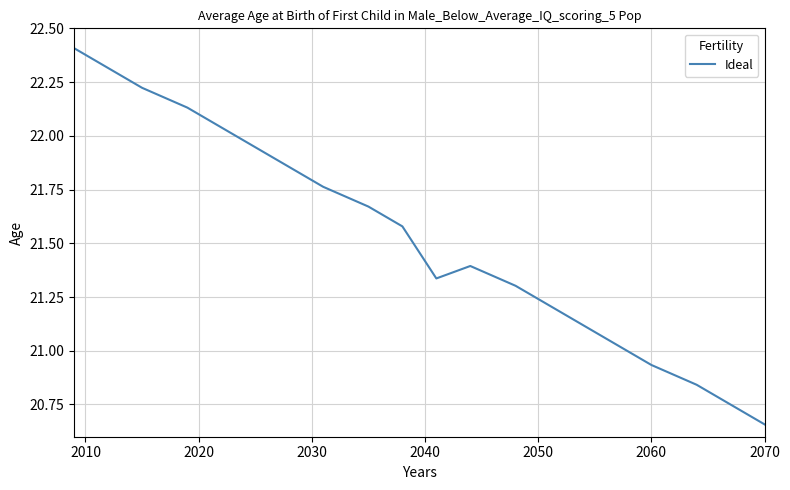

How many lines are shown in the chart?

1